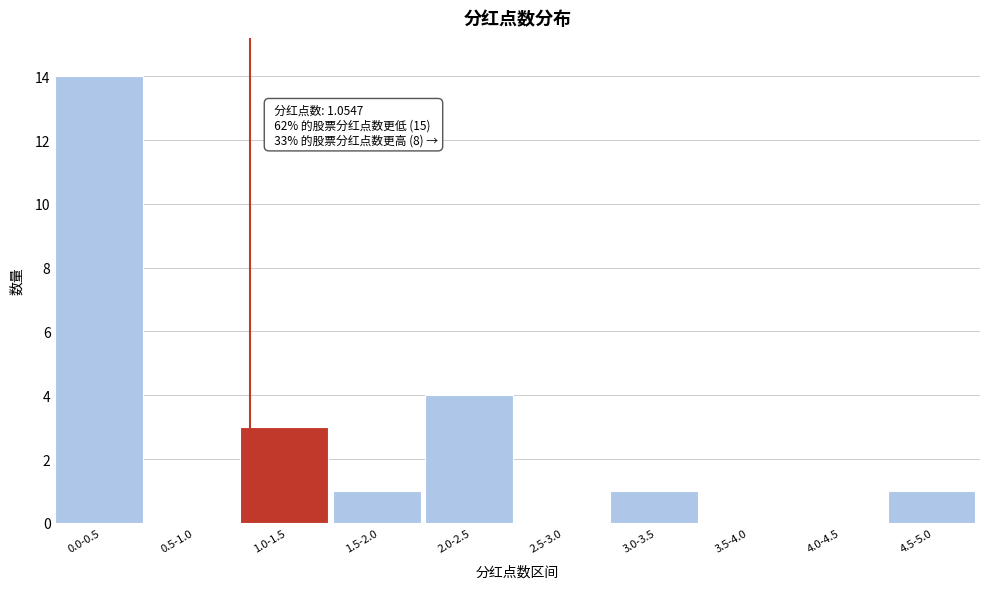

Reading right to left, list all the values displayed in this chart.

4.5-5.0=1	4.0-4.5=0	3.5-4.0=0	3.0-3.5=1	2.5-3.0=0	2.0-2.5=4	1.5-2.0=1	1.0-1.5=3	0.5-1.0=0	0.0-0.5=14